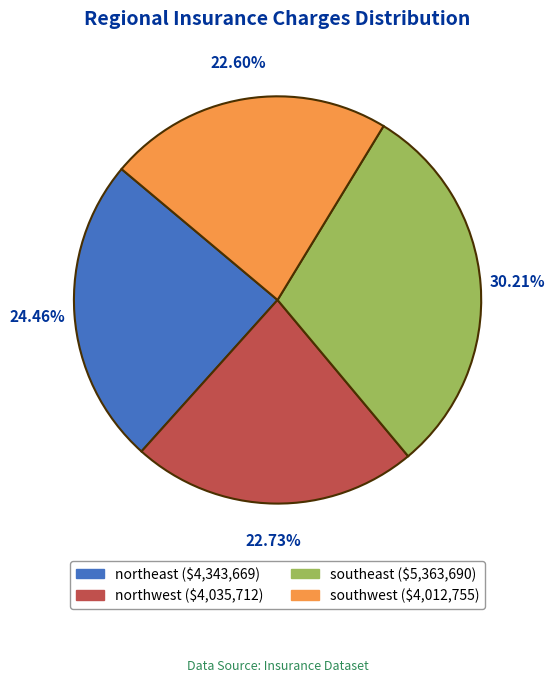

Is northeast the majority of the pie?

No